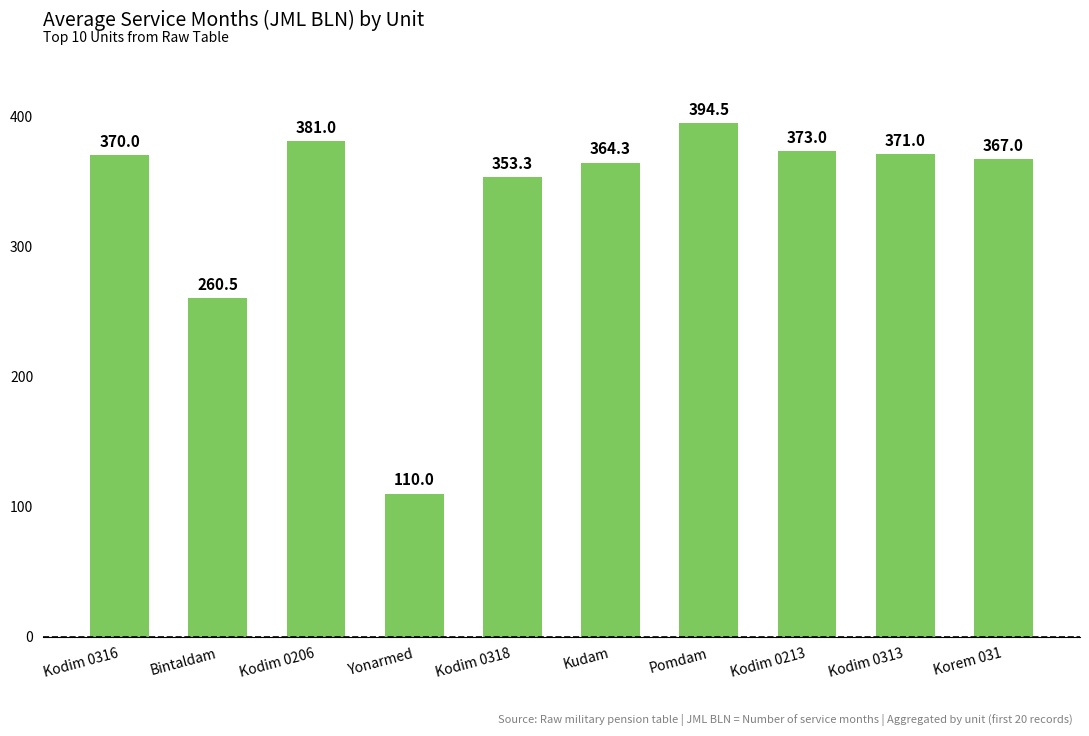

What is the greatest value displayed?

394.5